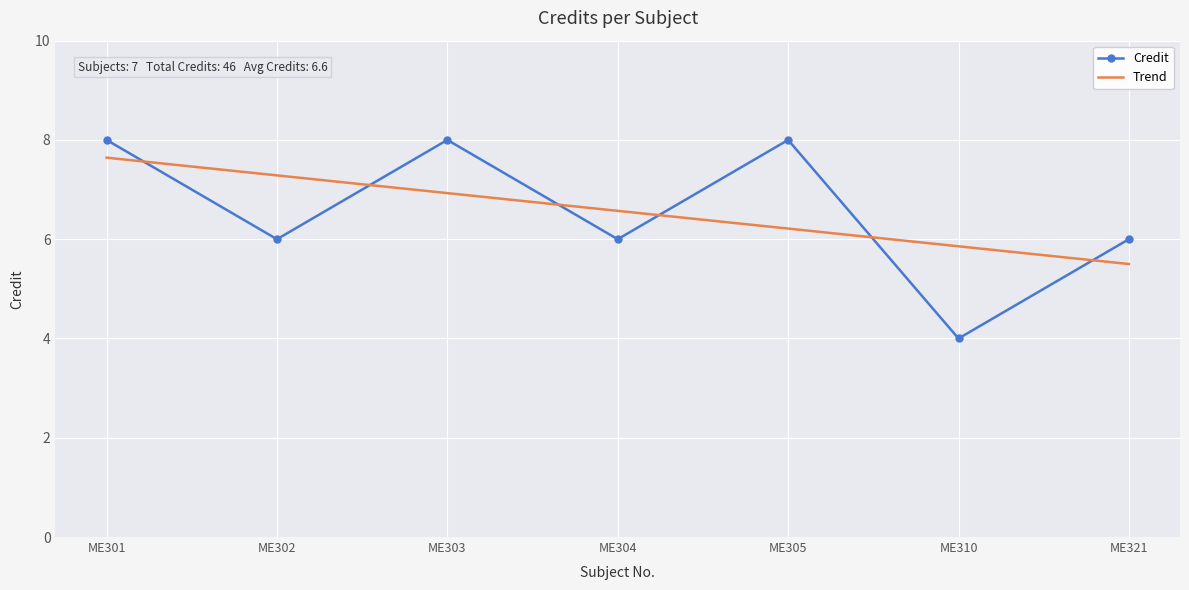

Is it true that Trend equals 5.9 at ME310?

True